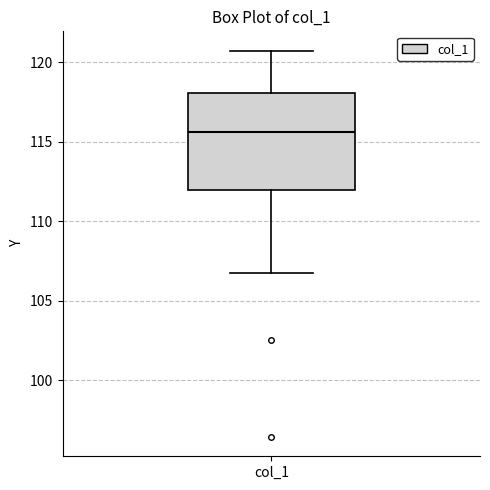

Where does the median line of the box for col_1 sit on the y-axis? The values are not printed on the chart, so give them approximately, as read against the axis.

115.5